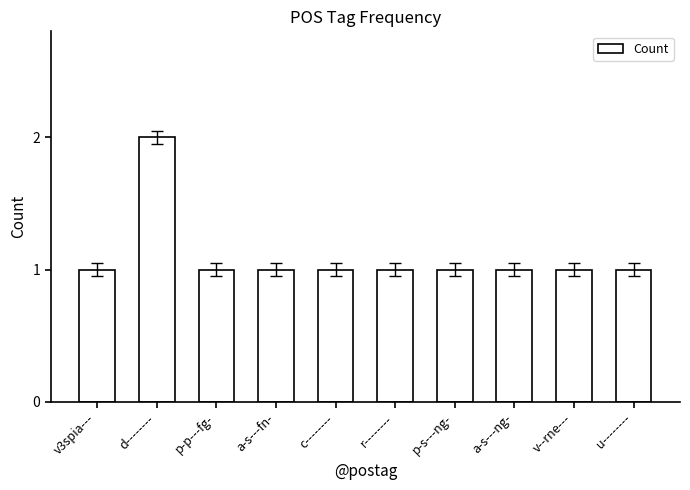

At which category does the chart reach its peak across all series?

d--------